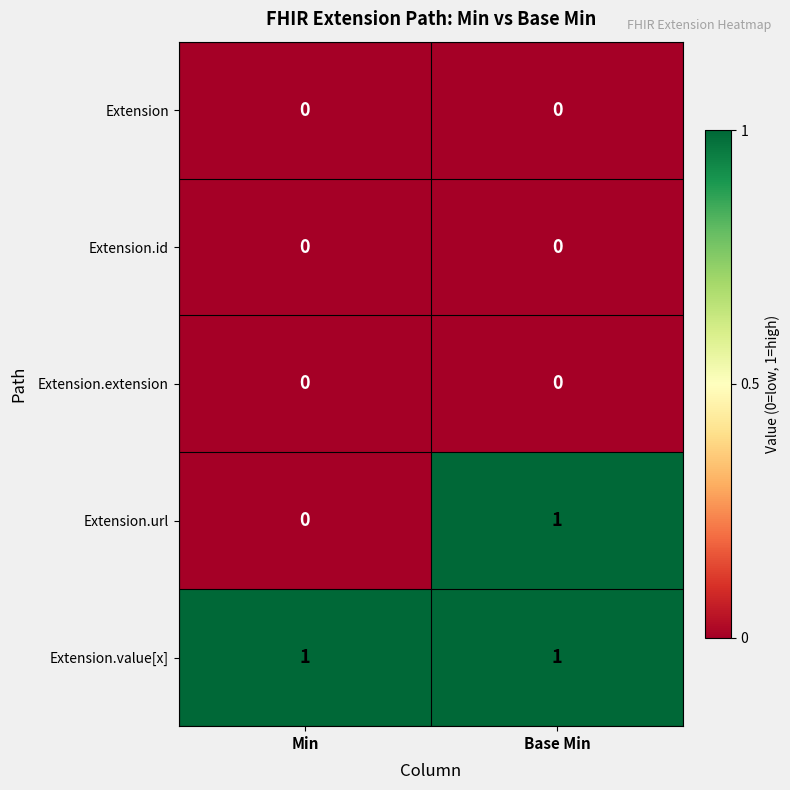

Reading right to left, transcribe all the data shown in this chart.

Extension: Base Min=0	Min=0
Extension.id: Base Min=0	Min=0
Extension.extension: Base Min=0	Min=0
Extension.url: Base Min=1	Min=0
Extension.value[x]: Base Min=1	Min=1